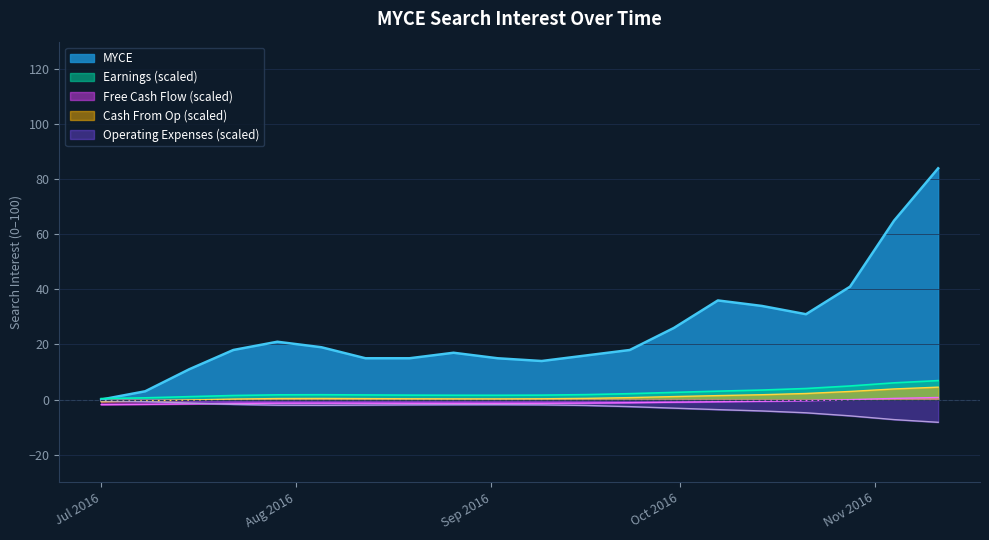

What is the greatest value displayed?

84.0